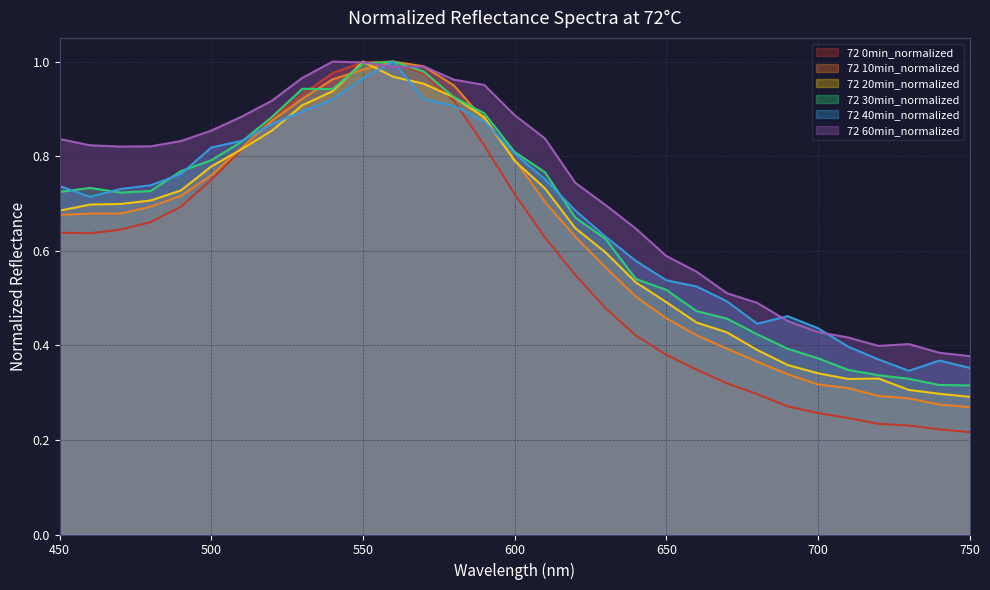

Is it true that 72 60min_normalized equals 0.8 at 670?

False